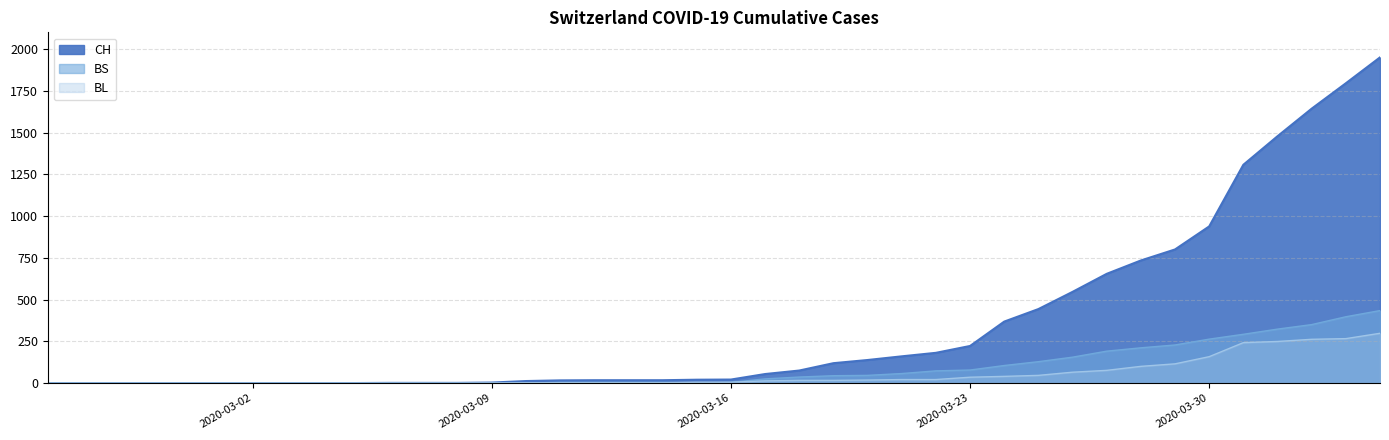

At which category is the sum across all series the highest?

2020-04-04